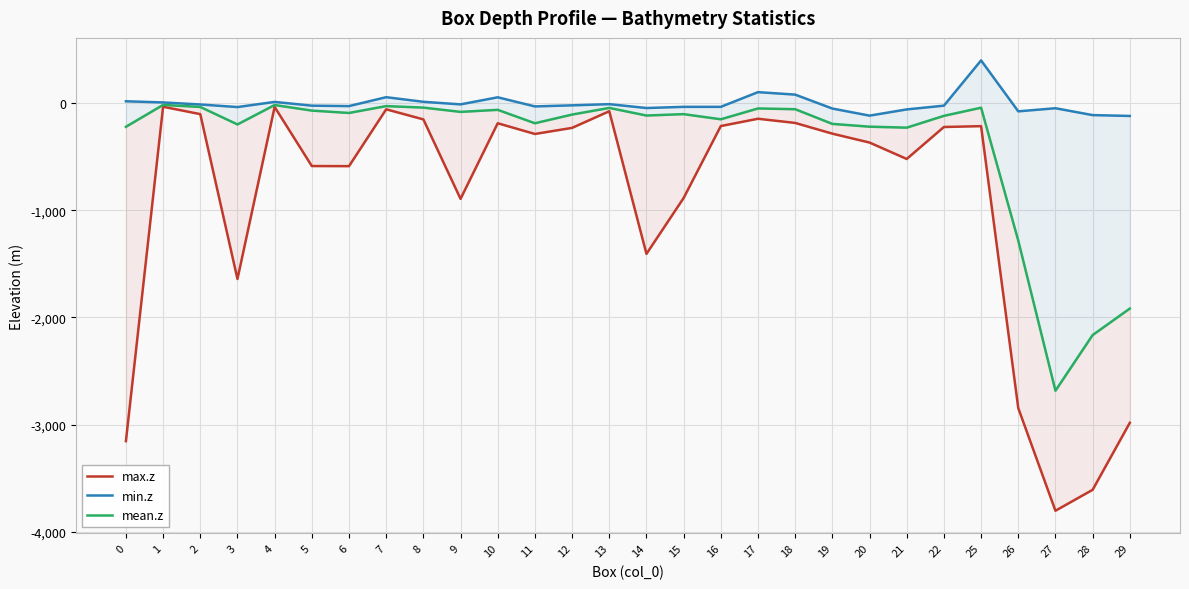

What is the highest value of the min.z series?

397